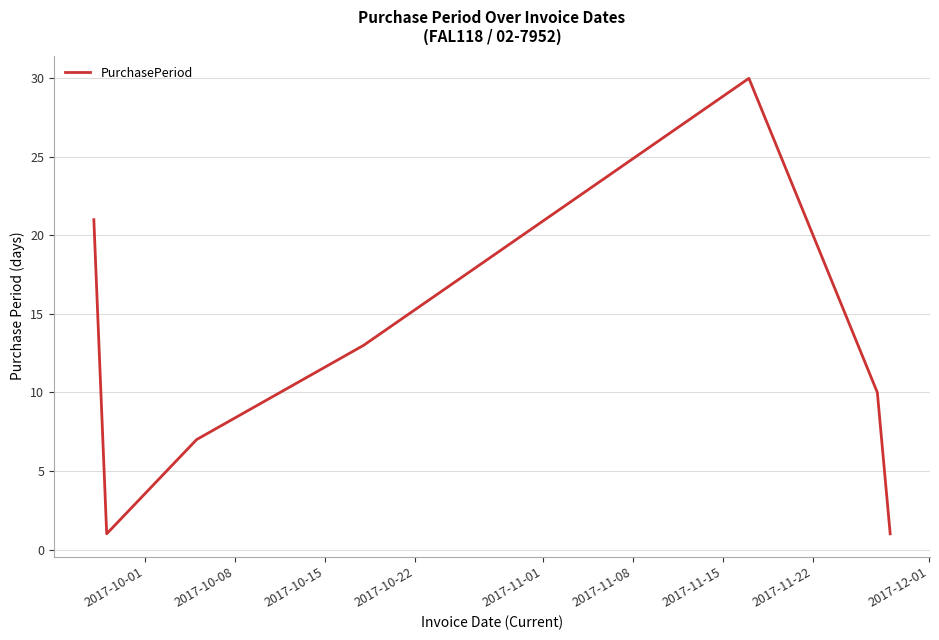

How many interior local valleys (lower than both neighbors) does the data have?

1